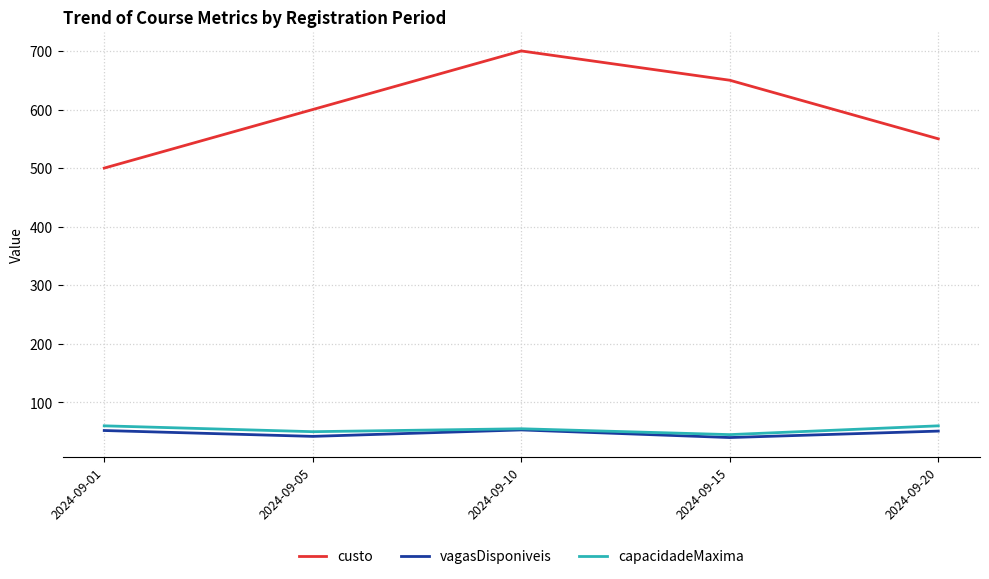

List the series in order of their peak value, highest first.

custo, capacidadeMaxima, vagasDisponiveis